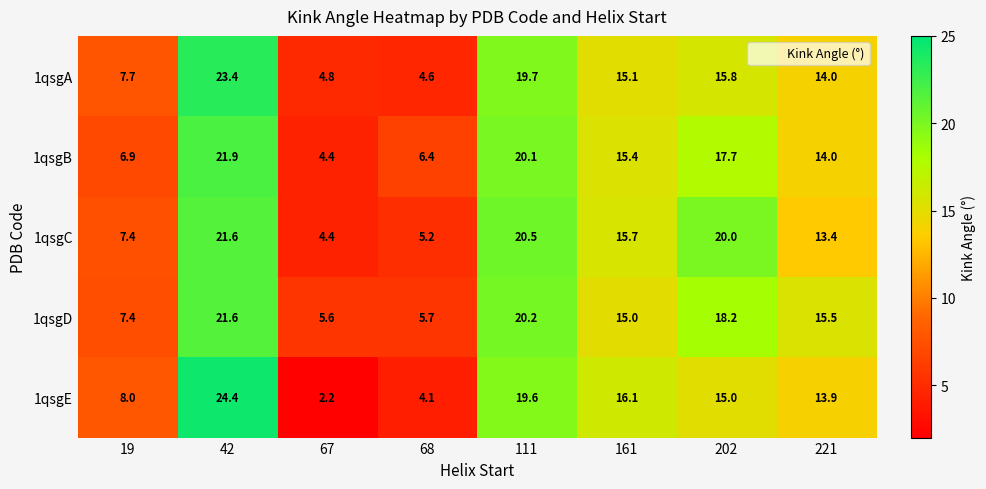

What is the sum of the 1qsgB values at 202 and 111?

37.8